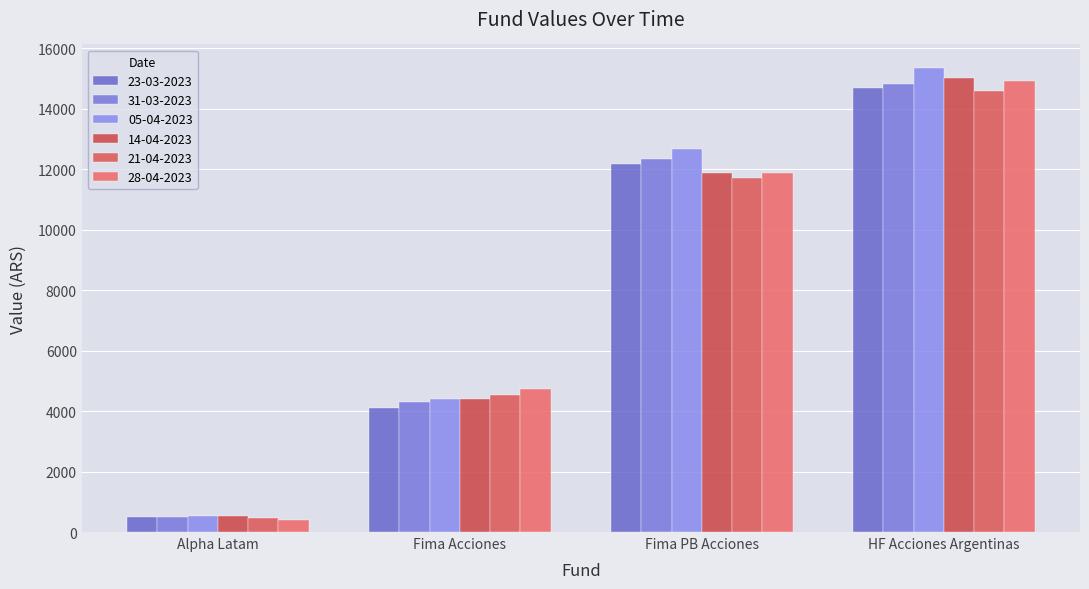

Reading right to left, list all the values displayed in this chart.

23-03-2023: HF Acciones Argentinas=14677.9	Fima PB Acciones=12173.4	Fima Acciones=4093.2	Alpha Latam=499.0
31-03-2023: HF Acciones Argentinas=14830.8	Fima PB Acciones=12340.4	Fima Acciones=4294.2	Alpha Latam=501.3
05-04-2023: HF Acciones Argentinas=15365.5	Fima PB Acciones=12663.2	Fima Acciones=4410.4	Alpha Latam=523.4
14-04-2023: HF Acciones Argentinas=15028.4	Fima PB Acciones=11884.1	Fima Acciones=4400.3	Alpha Latam=526.5
21-04-2023: HF Acciones Argentinas=14598.4	Fima PB Acciones=11706.5	Fima Acciones=4524.4	Alpha Latam=478.8
28-04-2023: HF Acciones Argentinas=14915.6	Fima PB Acciones=11864.6	Fima Acciones=4747.9	Alpha Latam=412.7